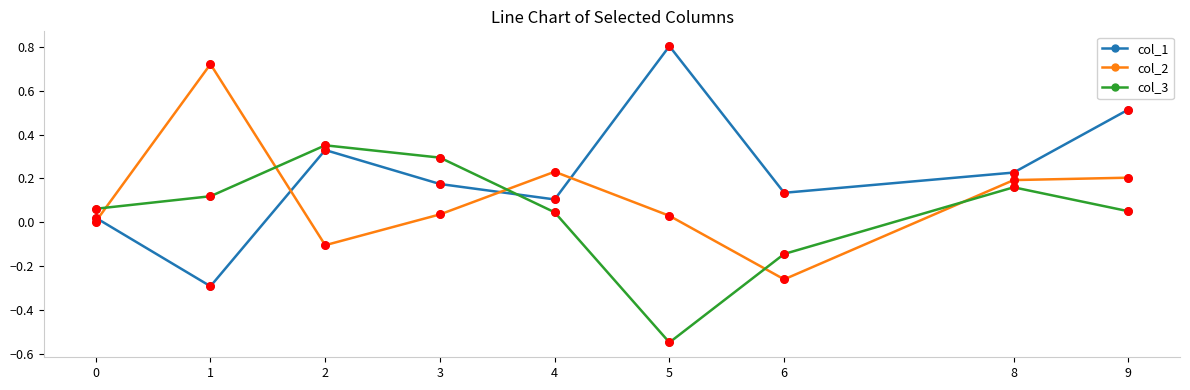

Which series has the largest total across all categories?

col_1